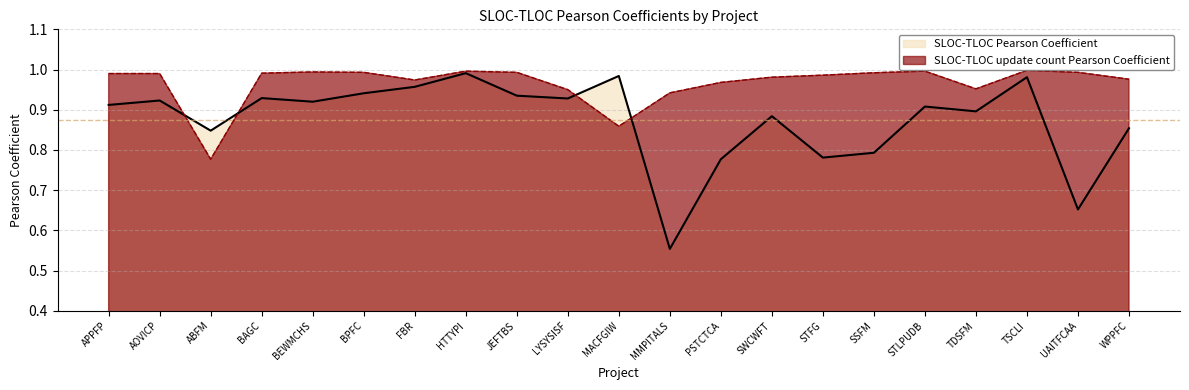

Where is SLOC-TLOC update count Pearson Coefficient nearest to the value 0?

ABFM